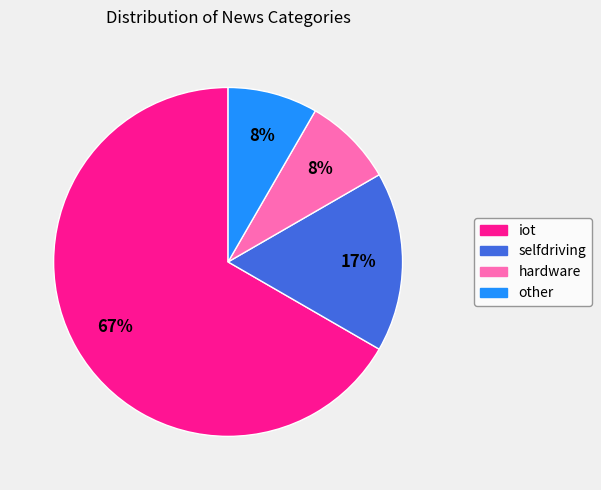

How many slices are in this pie chart?

4